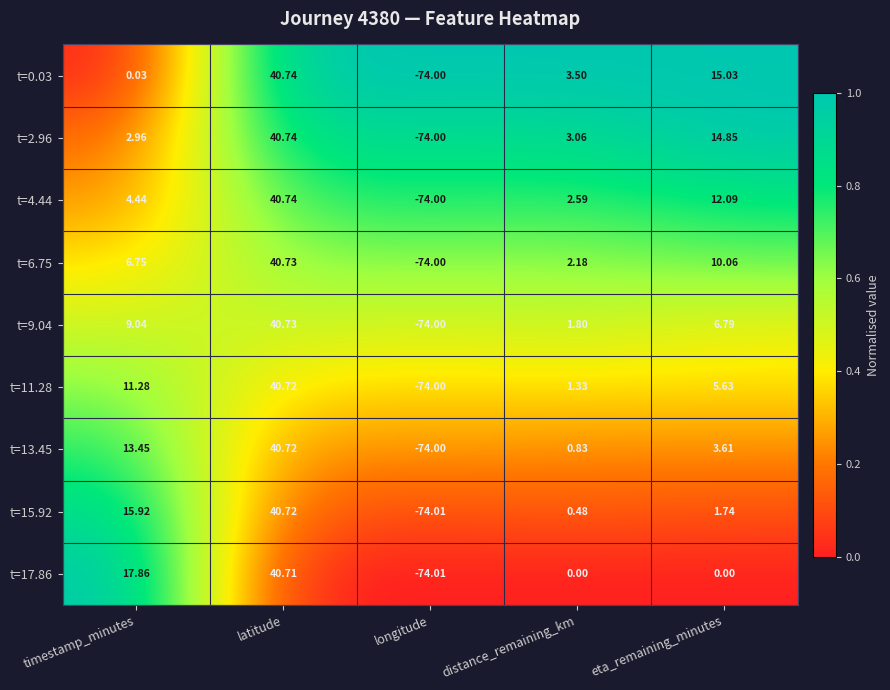

Rank the categories by t=2.96 value from highest to lowest.

latitude, eta_remaining_minutes, distance_remaining_km, timestamp_minutes, longitude